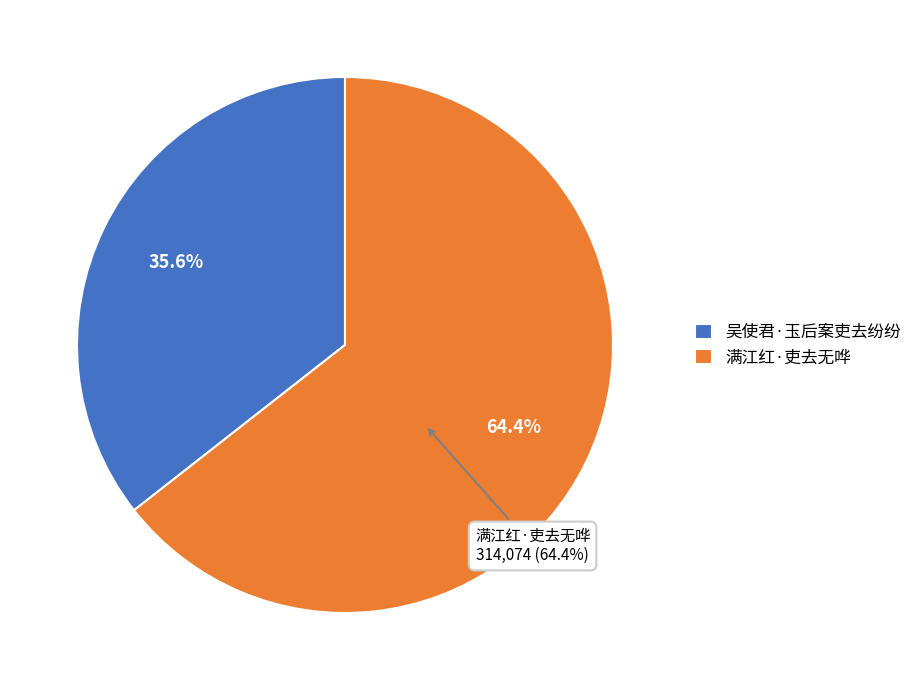

How many slices are in this pie chart?

2